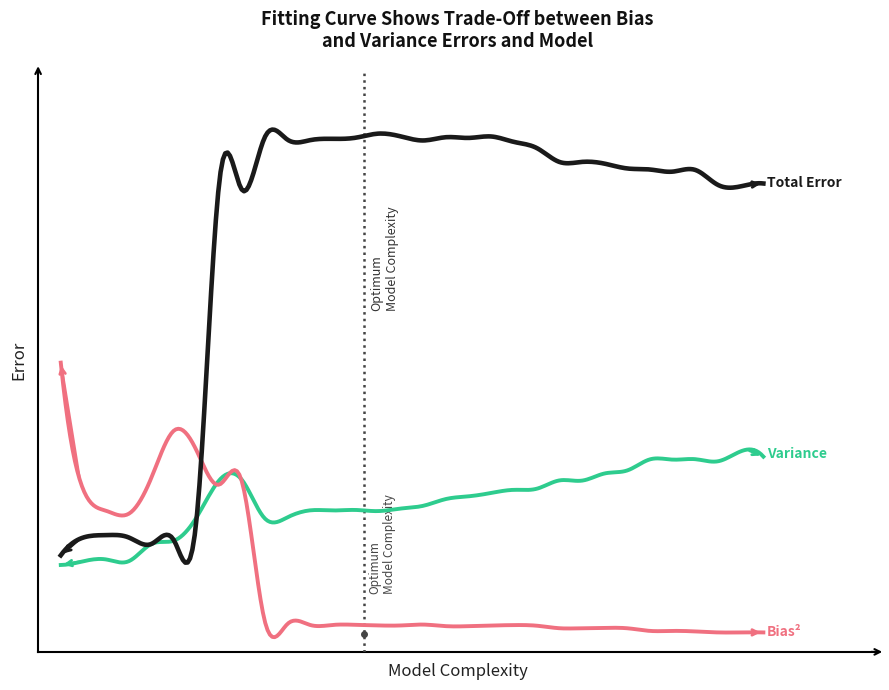

Does the chart have visible grid lines?

No